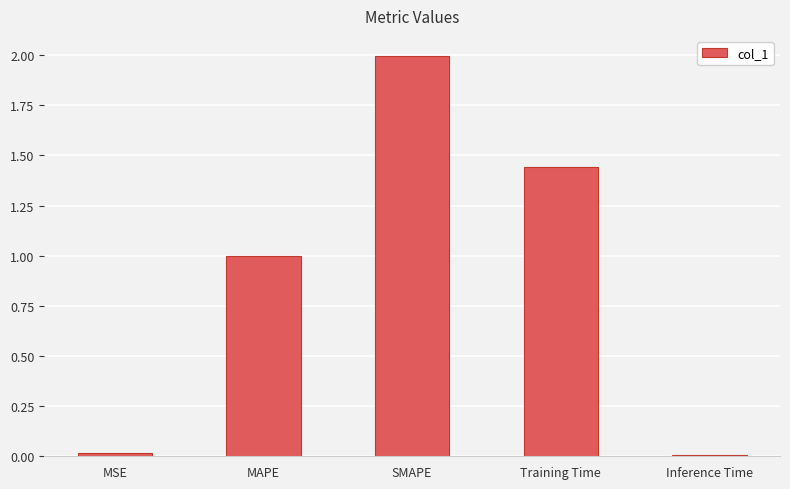

What is the difference between the values at MSE and SMAPE?

2.0